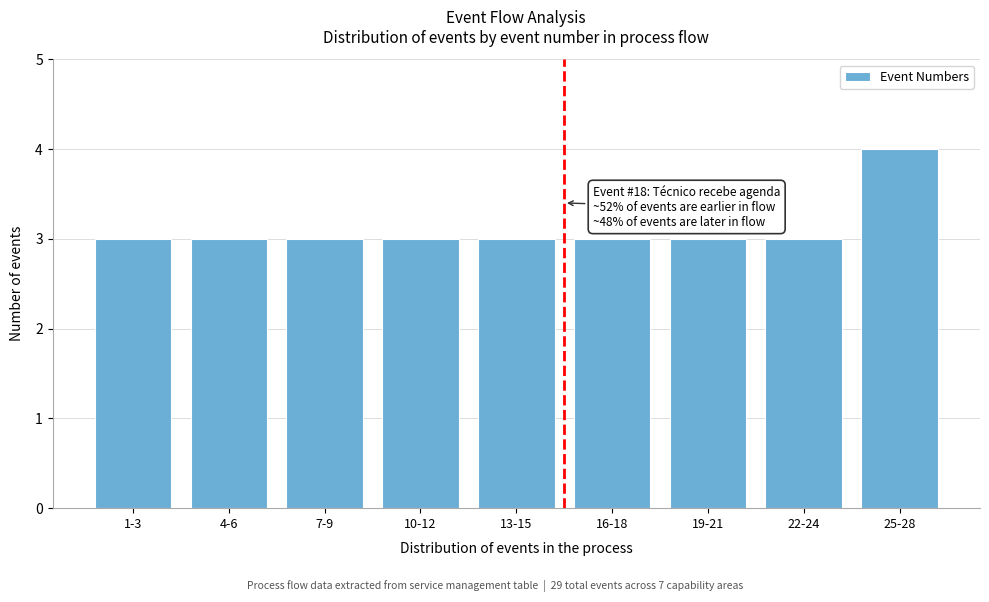

Reading left to right, transcribe all the data shown in this chart.

3	3	3	3	3	3	3	3	4